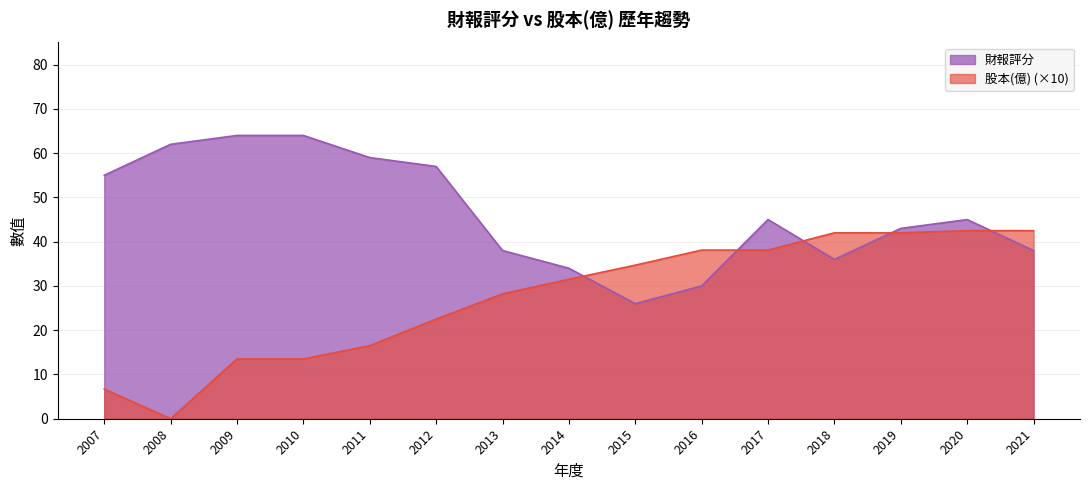

How many lines are shown in the chart?

2